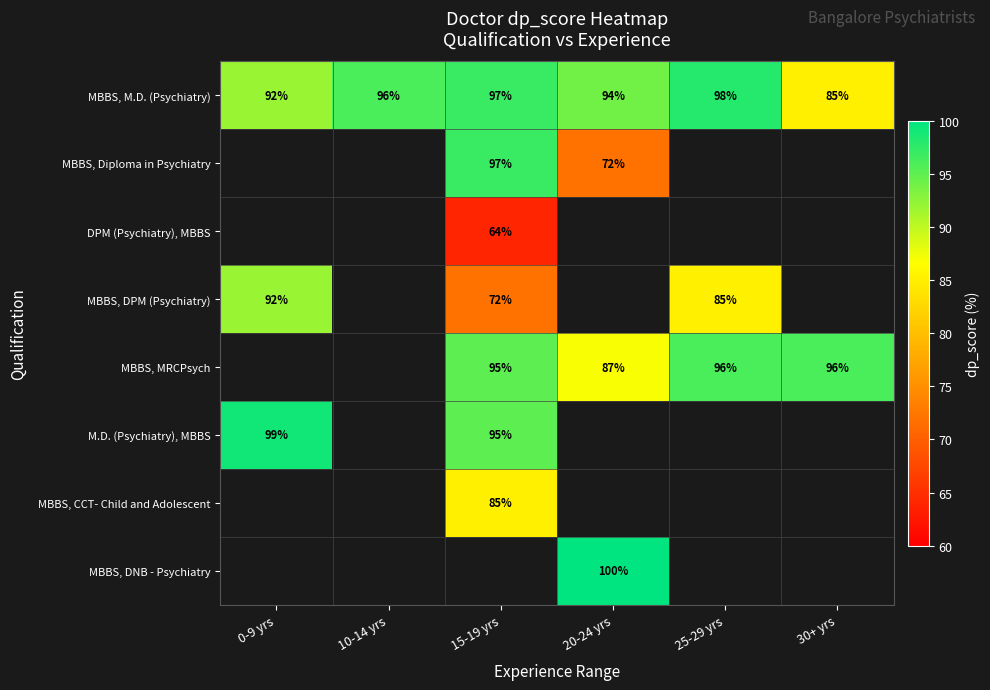

The value of MBBS, DPM (Psychiatry) at 15-19 yrs is 72. True or false?

True